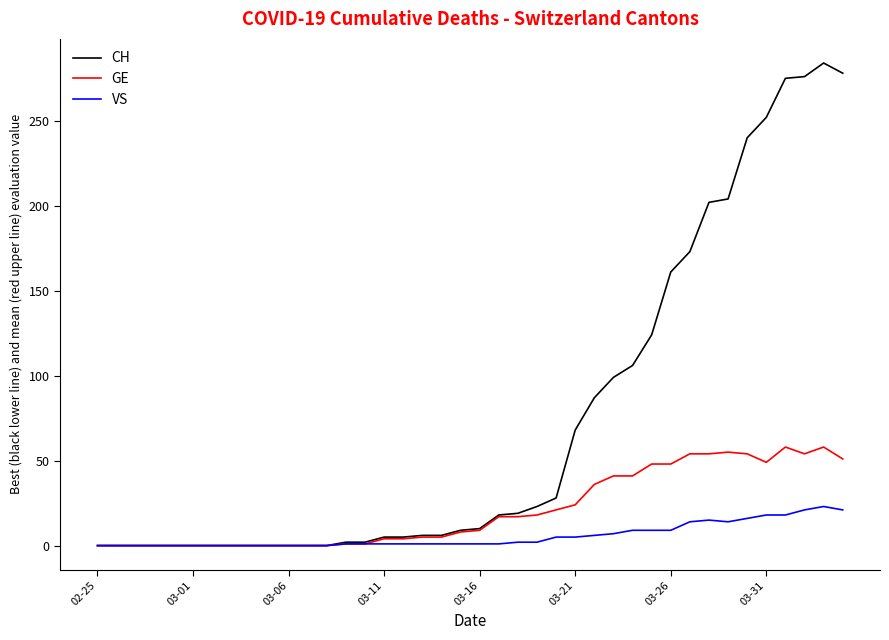

Rank the series by their maximum value, from highest to lowest.

CH, GE, VS